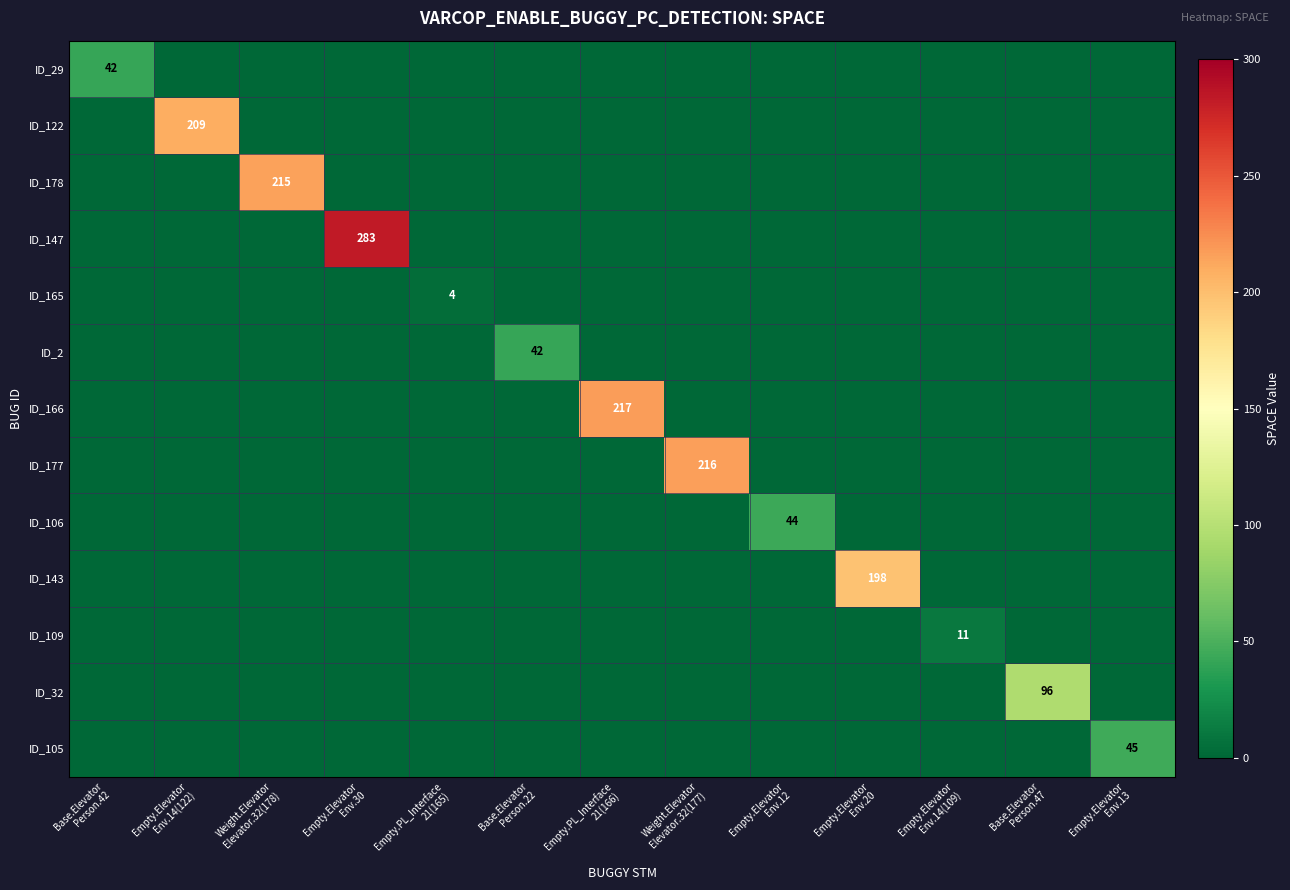

At which label does ID_29 reach its minimum?

Empty.Elevator Env.14(122)